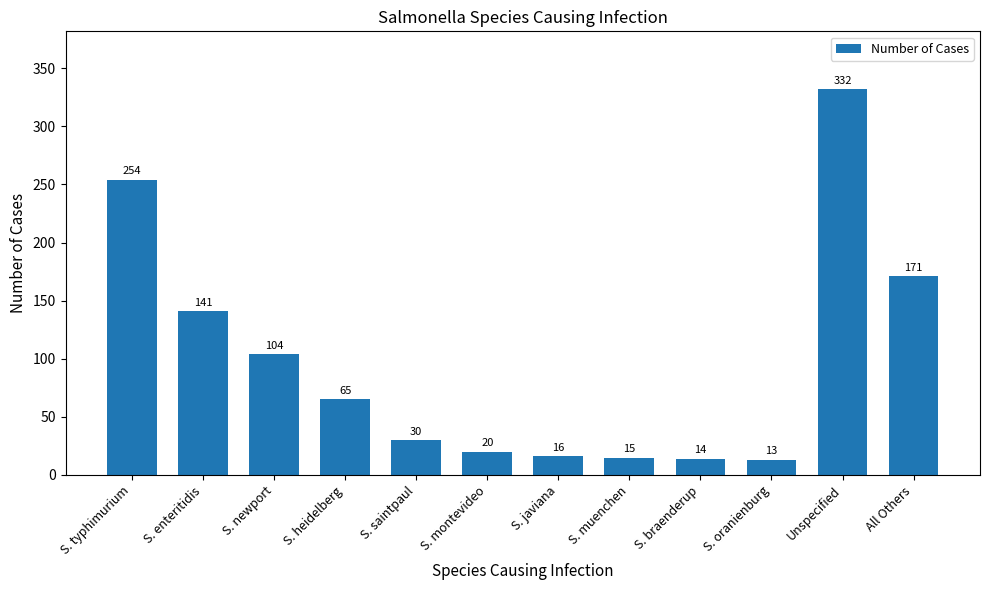

What is the difference between the maximum and minimum values?

319